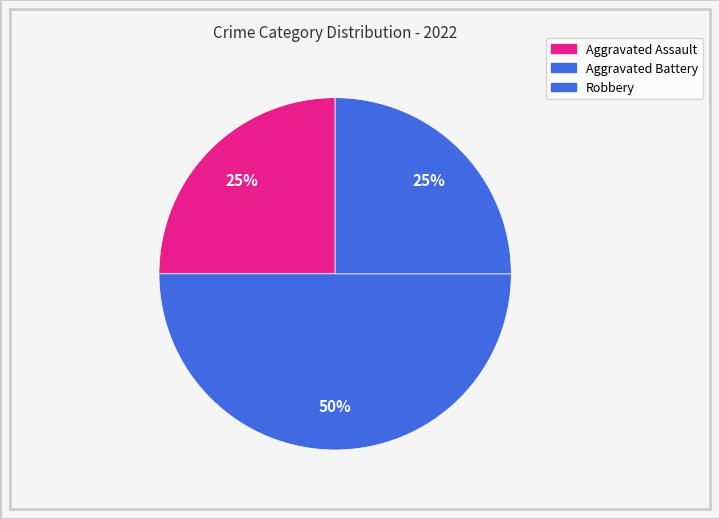

How many segments does this pie chart have?

3